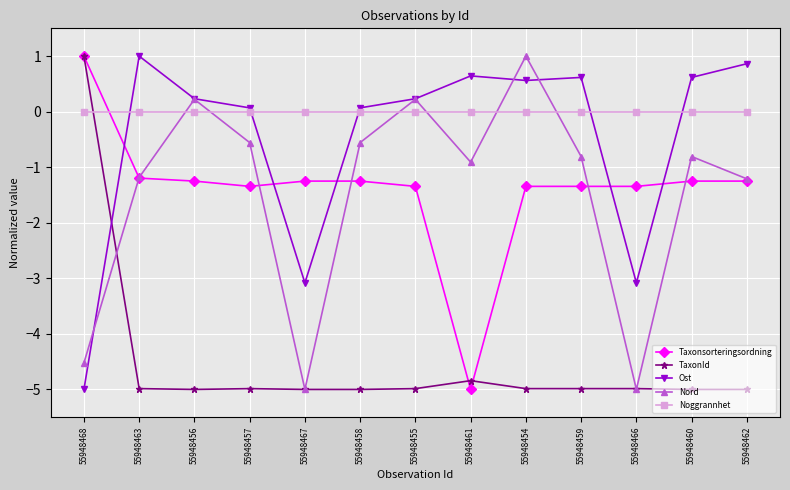

What is the difference between the Nord values at 55948454 and 55948467?

6.0